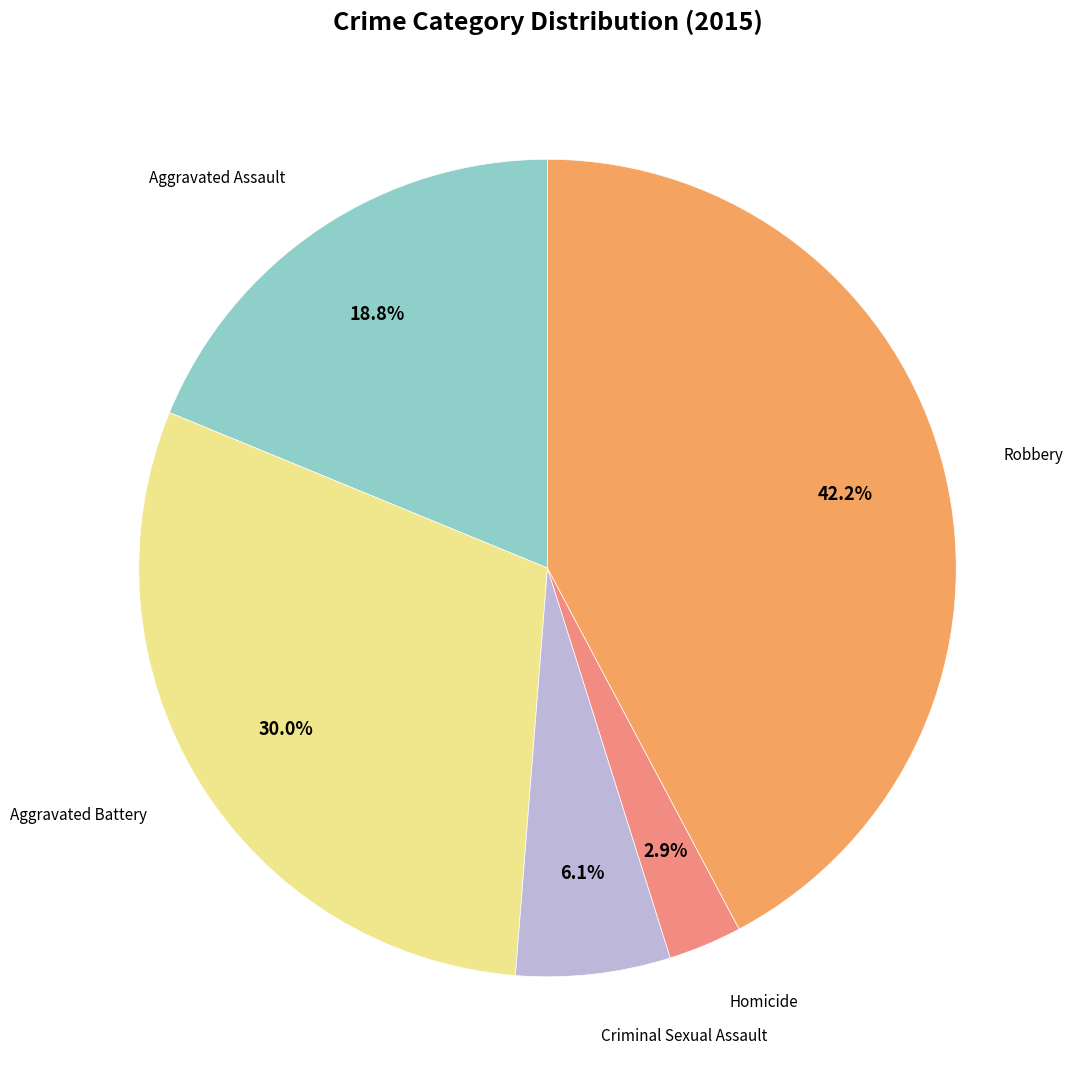

Is there a majority slice in this chart?

No